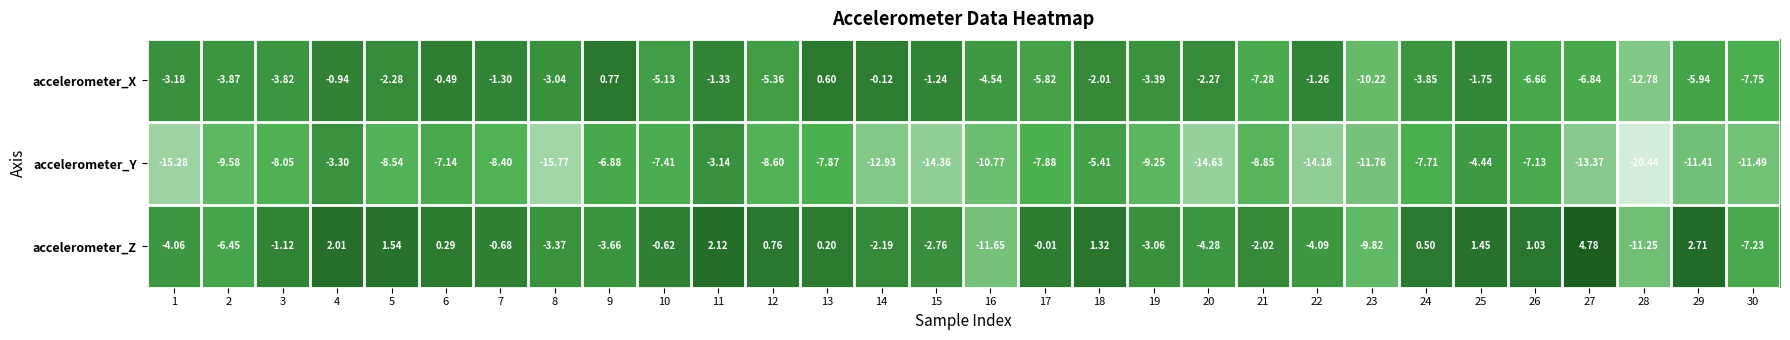

List the series in order of their peak value, highest first.

accelerometer_Z, accelerometer_X, accelerometer_Y